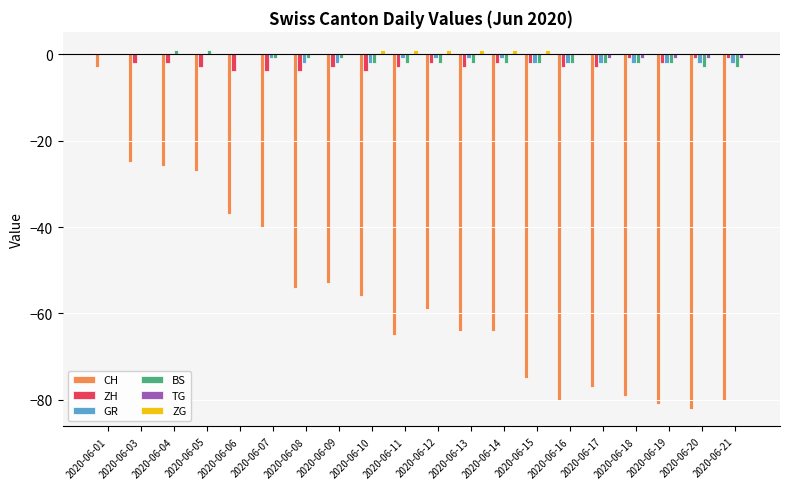

How many distinct data groups are displayed?

6